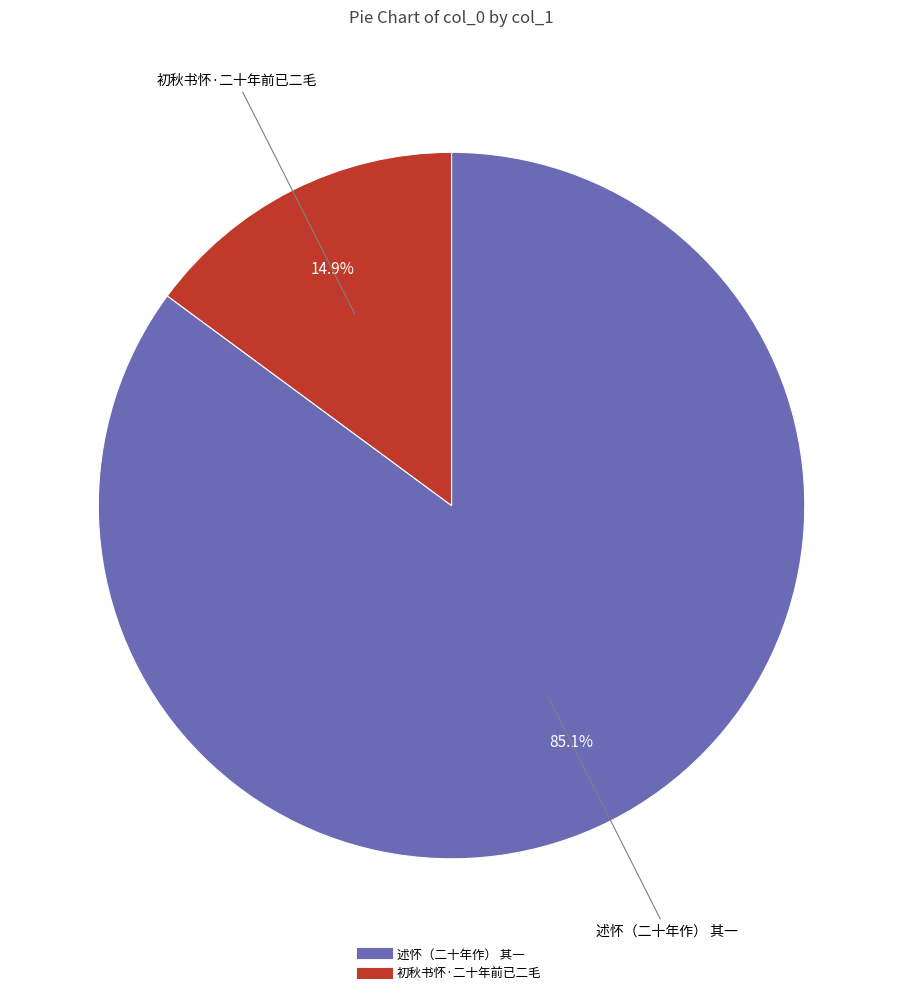

Which has a higher value, 述怀（二十年作） 其一 or 初秋书怀·二十年前已二毛?

述怀（二十年作） 其一